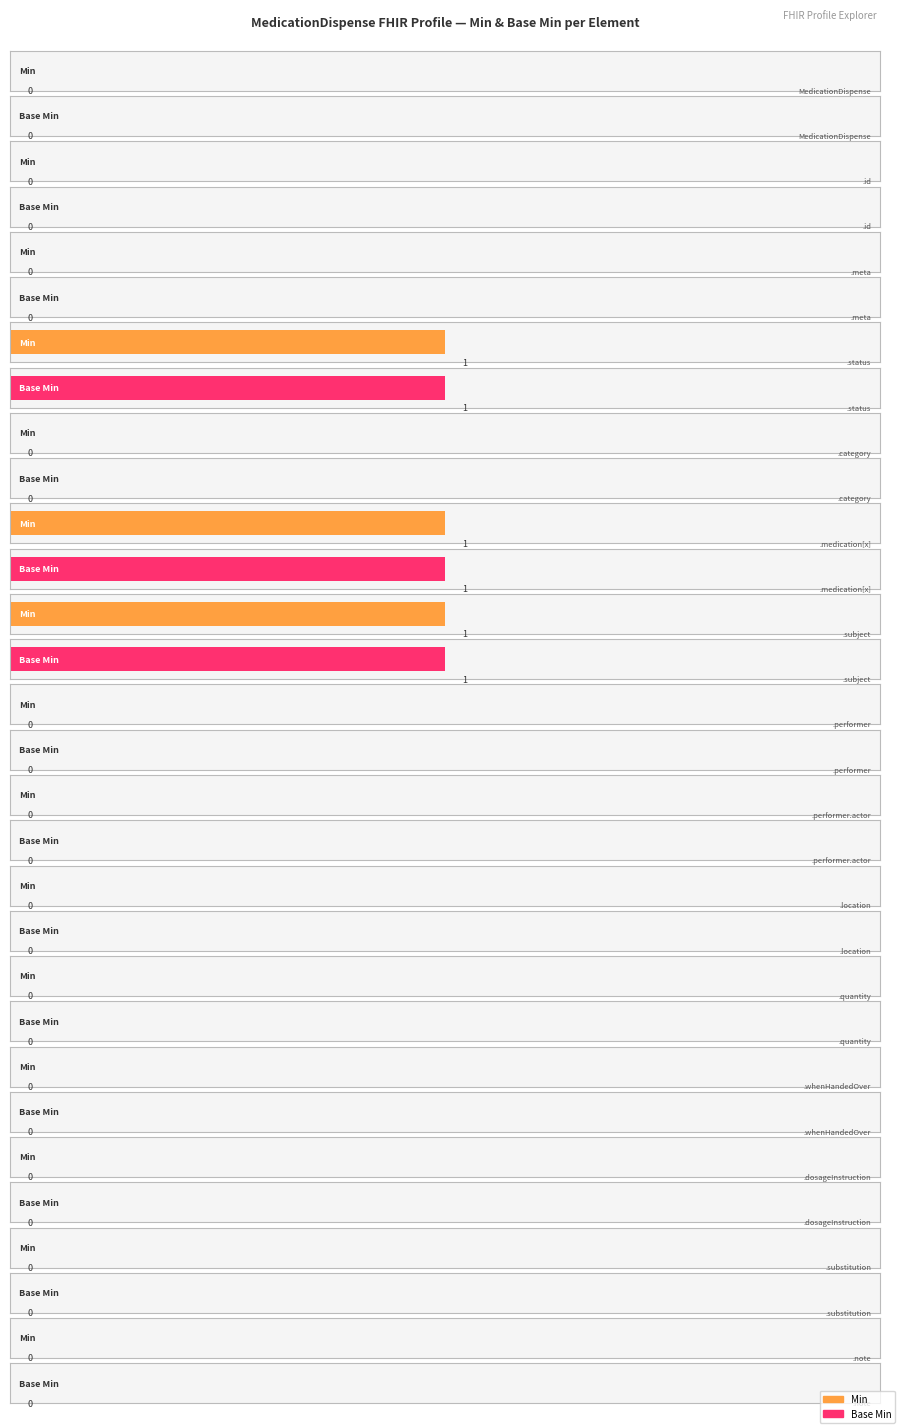

Reading right to left, extract all data points from this chart.

Min: MedicationDispense.note=0	MedicationDispense.substitution=0	MedicationDispense.dosageInstruction=0	MedicationDispense.whenHandedOver=0	MedicationDispense.quantity=0	MedicationDispense.location=0	MedicationDispense.performer.actor=0	MedicationDispense.performer=0	MedicationDispense.subject=1	MedicationDispense.medication[x]=1	MedicationDispense.category=0	MedicationDispense.status=1	MedicationDispense.meta=0	MedicationDispense.id=0	MedicationDispense=0
Base Min: MedicationDispense.note=0	MedicationDispense.substitution=0	MedicationDispense.dosageInstruction=0	MedicationDispense.whenHandedOver=0	MedicationDispense.quantity=0	MedicationDispense.location=0	MedicationDispense.performer.actor=0	MedicationDispense.performer=0	MedicationDispense.subject=1	MedicationDispense.medication[x]=1	MedicationDispense.category=0	MedicationDispense.status=1	MedicationDispense.meta=0	MedicationDispense.id=0	MedicationDispense=0